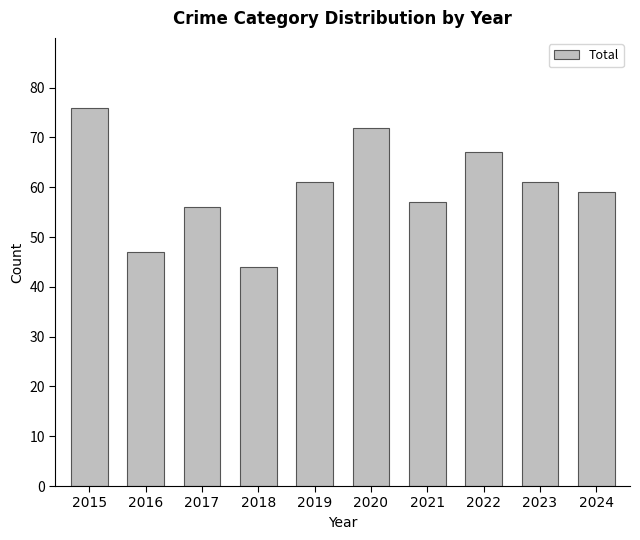

Which label corresponds to the largest value in the chart?

2015